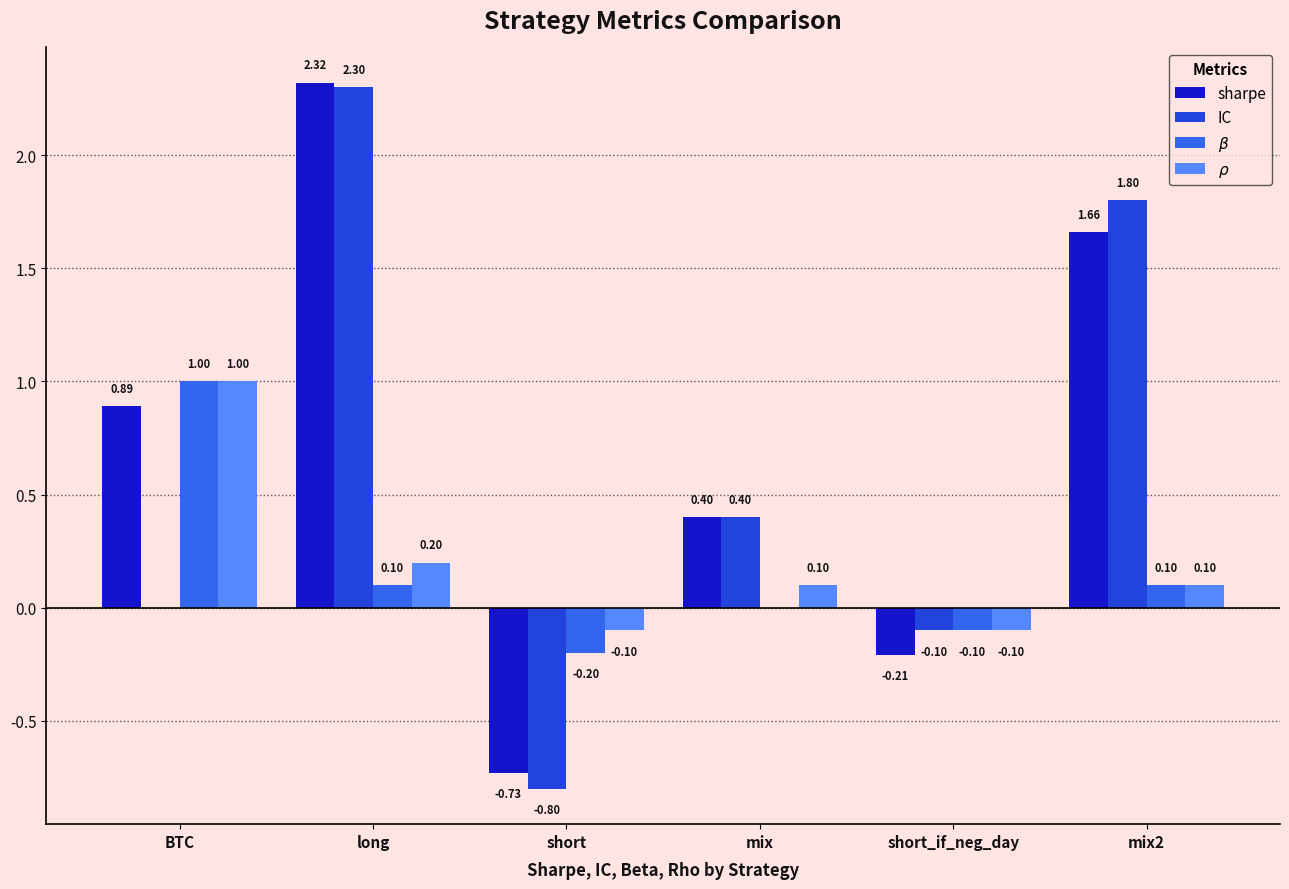

How many categories are shown in the chart?

6